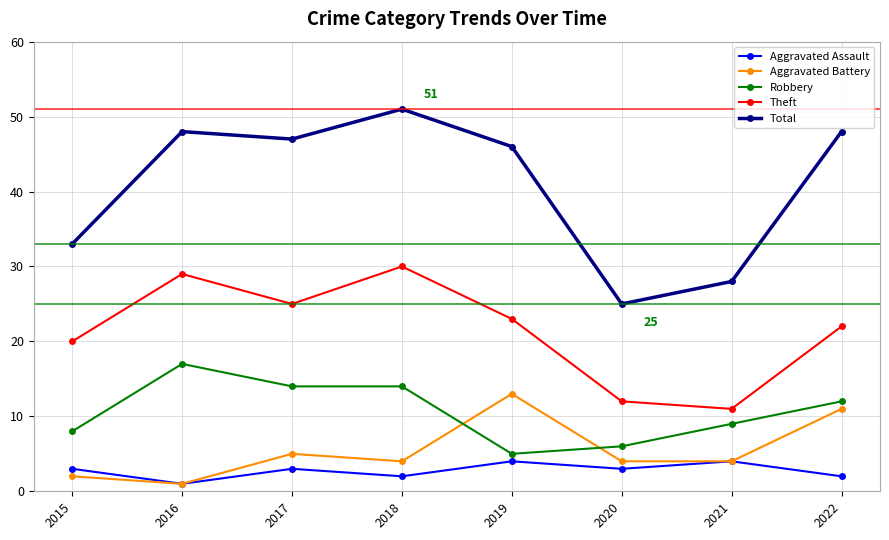

Does the chart have visible grid lines?

Yes